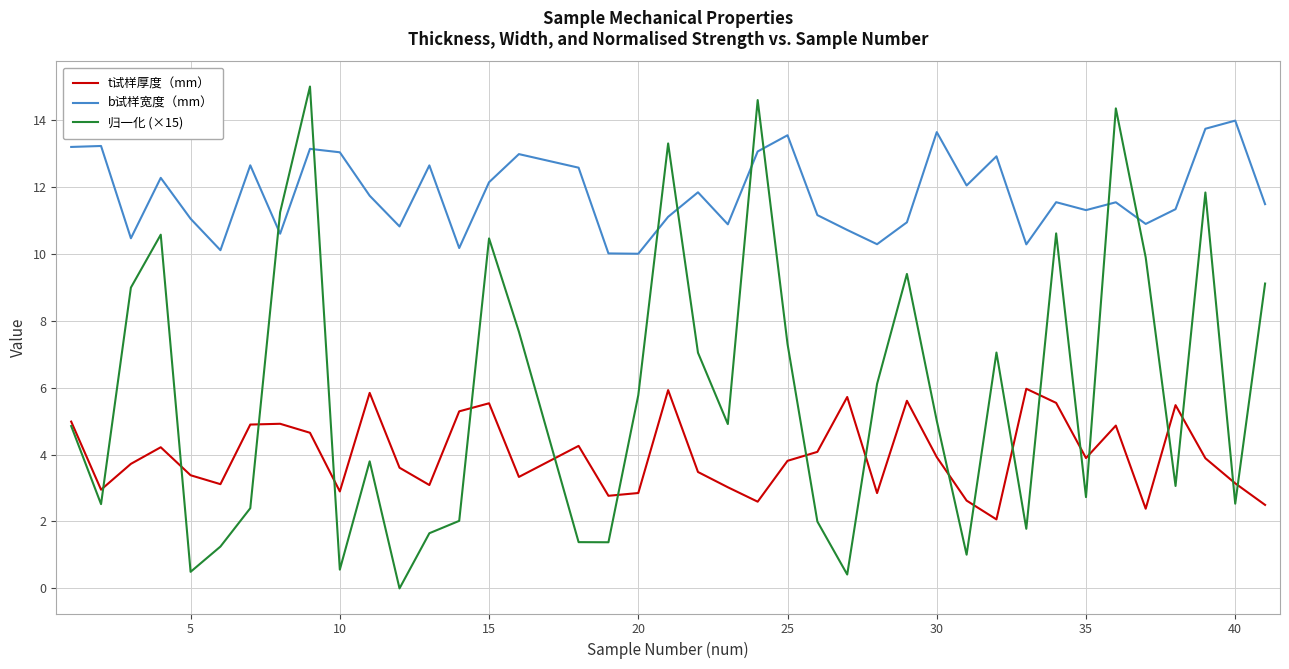

Which series has the largest total across all categories?

b试样宽度（mm）